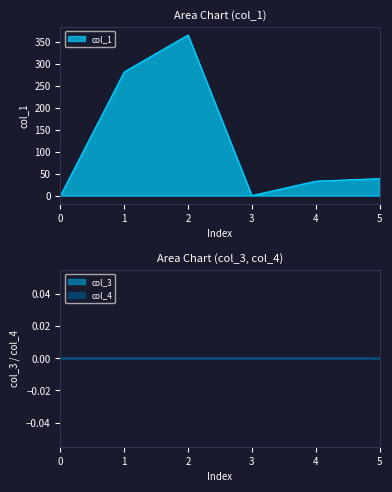

Rank the series by their maximum value, from lowest to highest.

col_3, col_4, col_1